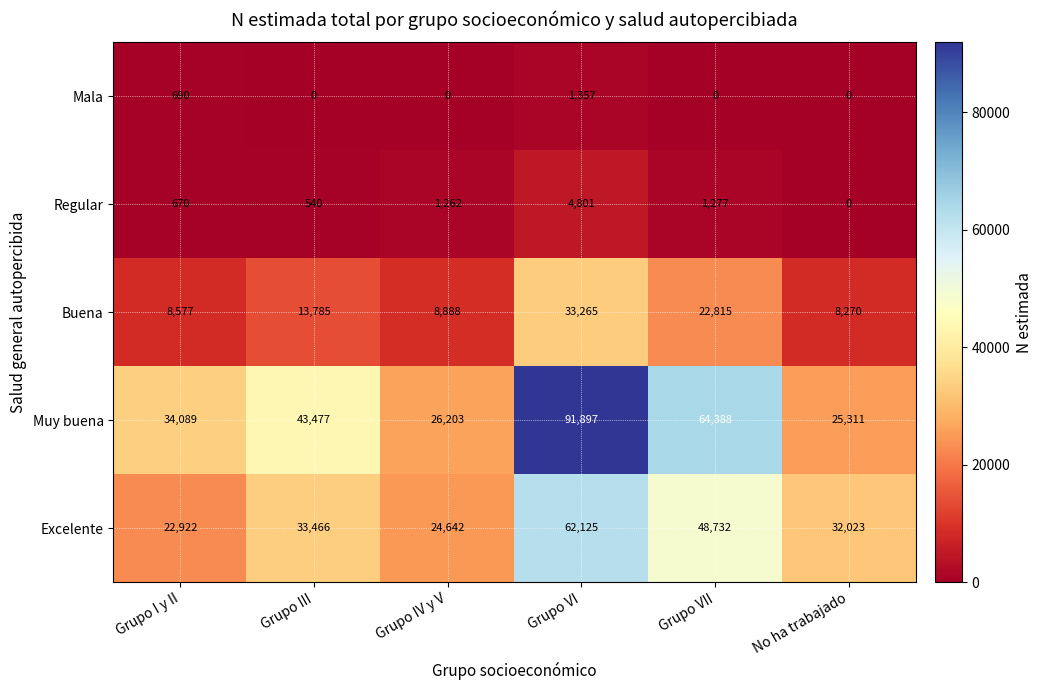

Between Grupo IV y V and Grupo VI, which series saw the biggest shift?

Muy buena